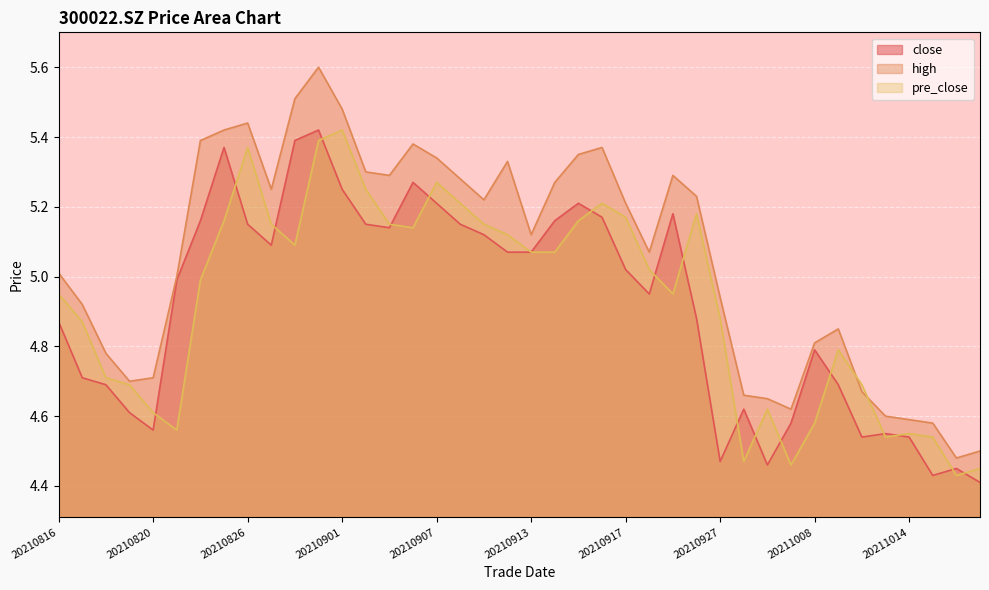

What are all the series names shown in the legend?

close, high, pre_close